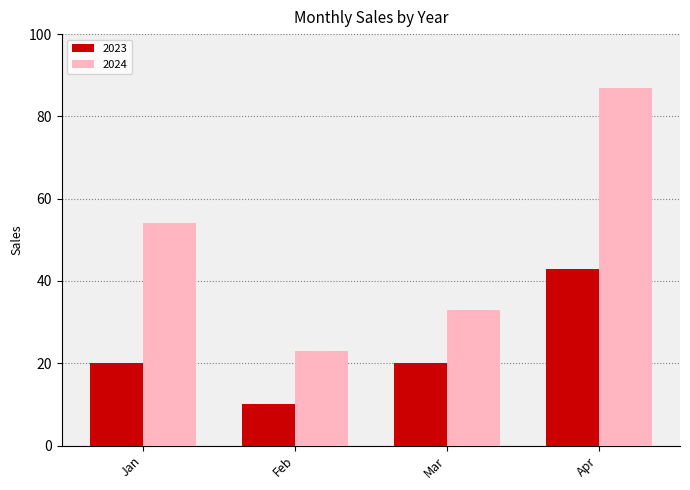

Rank the series by their maximum value, from highest to lowest.

2024, 2023